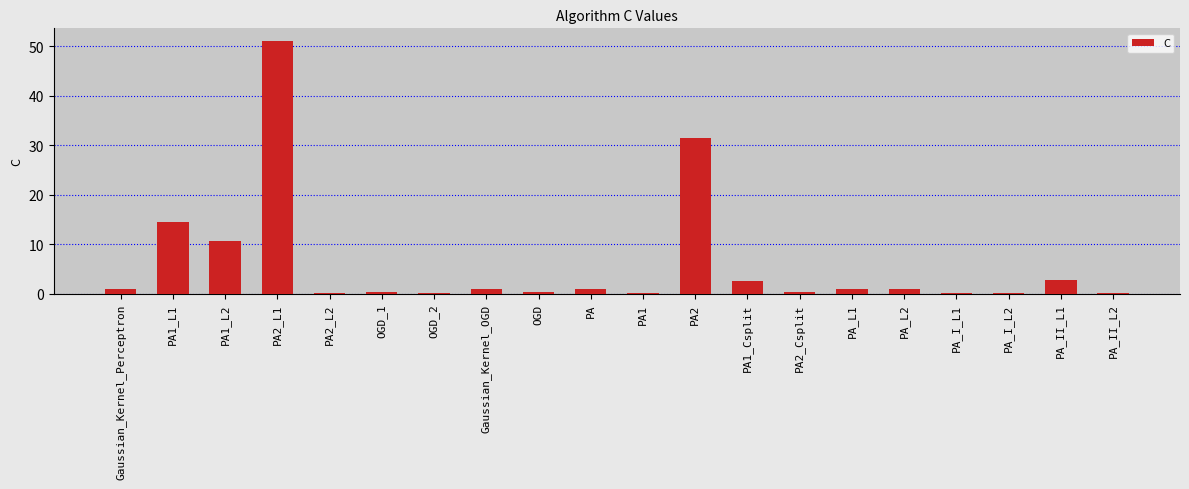

The value at OGD_2 is 0.1. True or false?

True